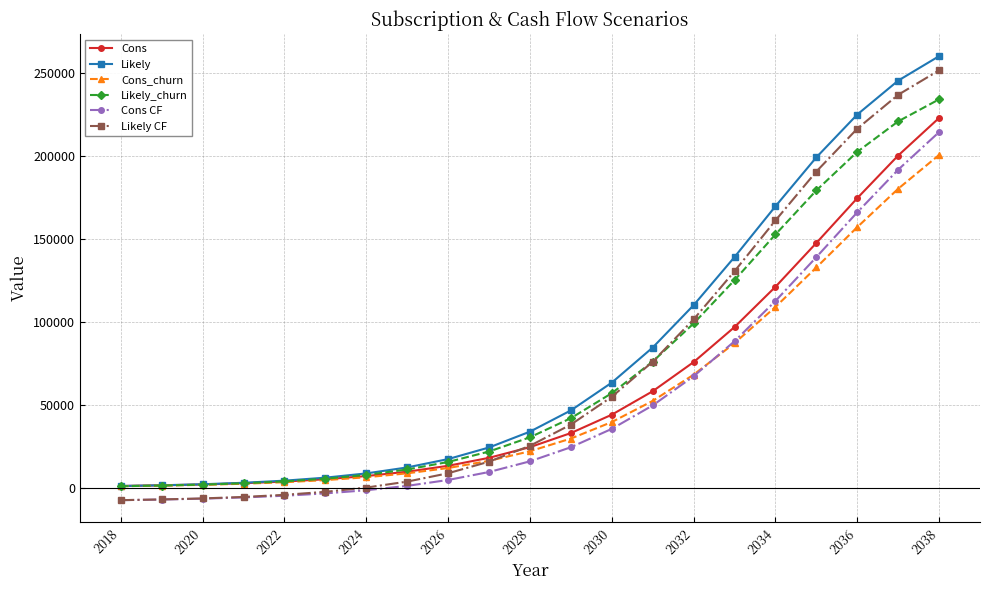

What is the smallest value displayed?

-7380.4